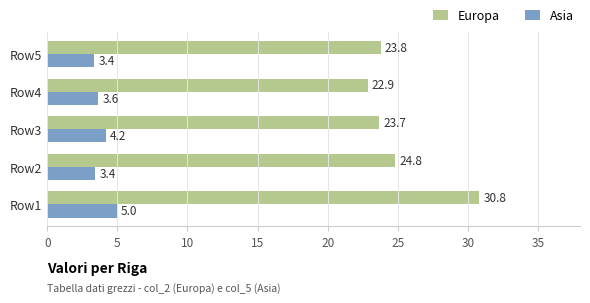

What is the total value across all series at Row4?

26.5